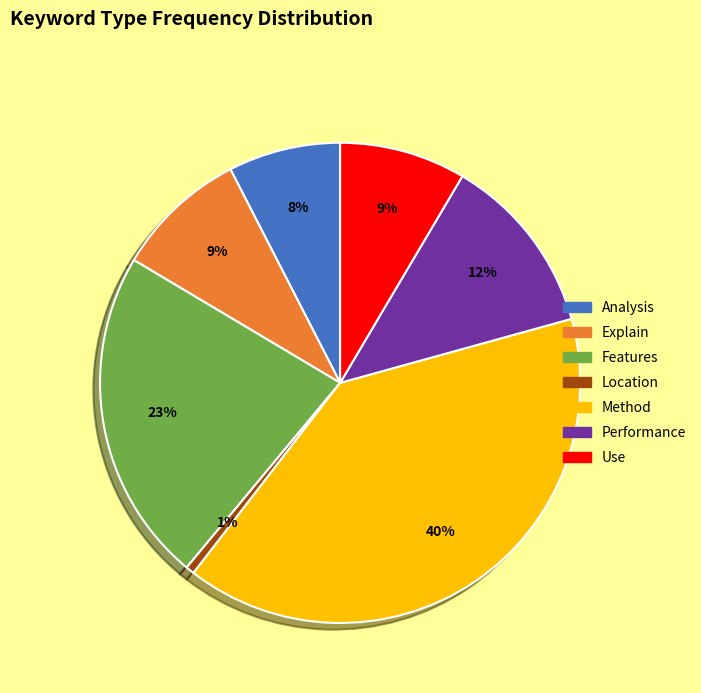

Is it true that Use is 3% of the pie?

False